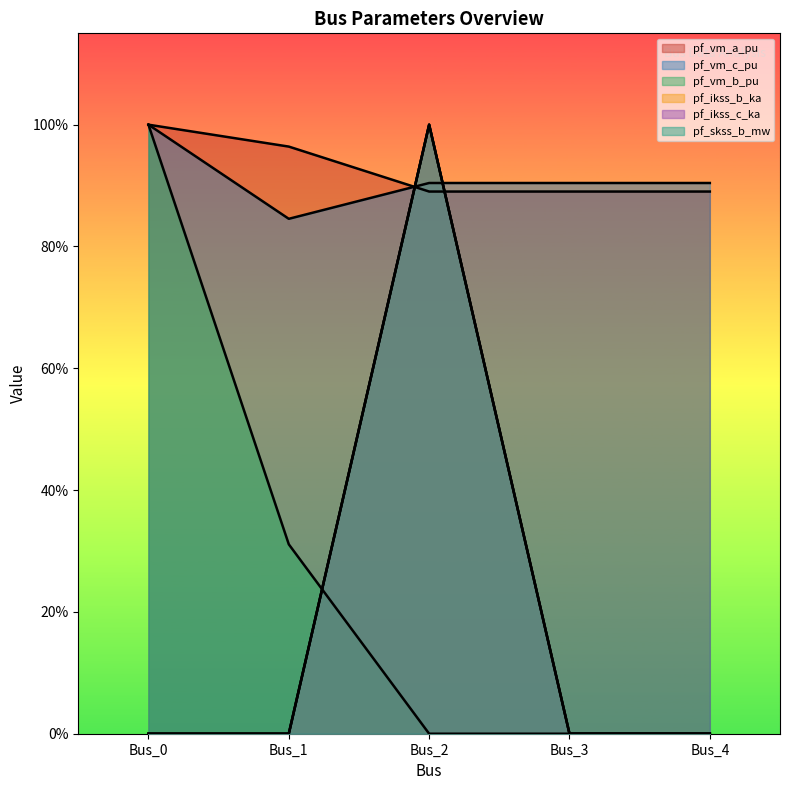

How many times do pf_ikss_c_ka and pf_vm_c_pu cross each other?

2